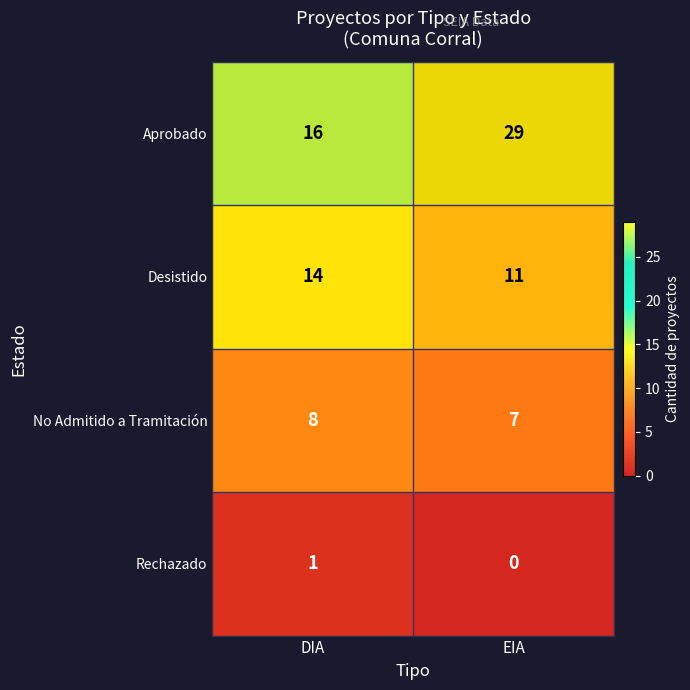

What is the maximum value shown in the chart?

29